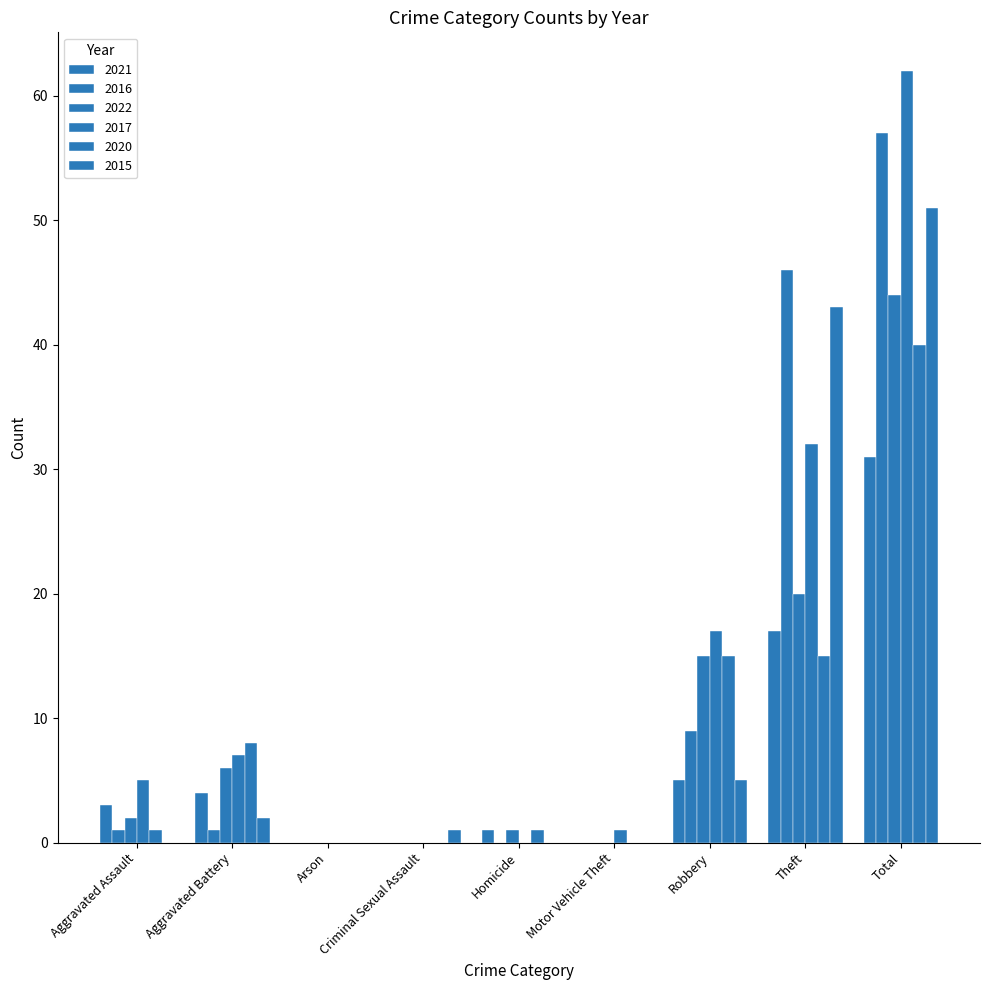

How many categories are shown in the chart?

9